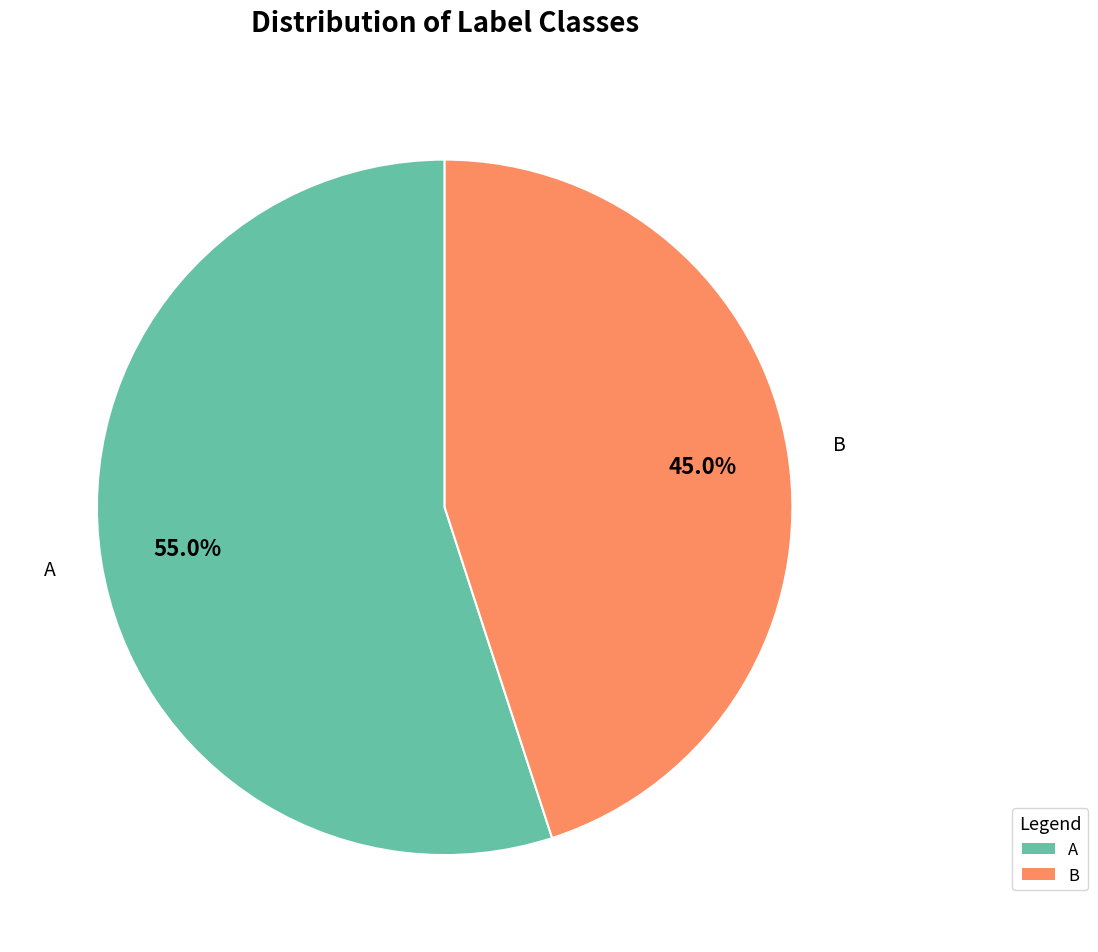

Which category has the smallest portion of the pie?

B